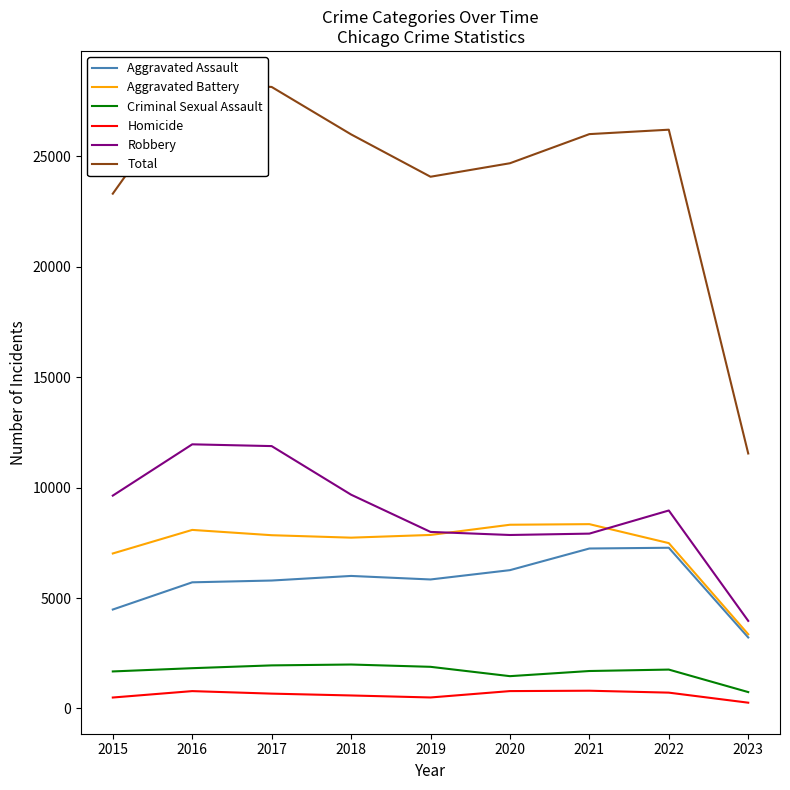

Which category has the highest value across all series?

2016